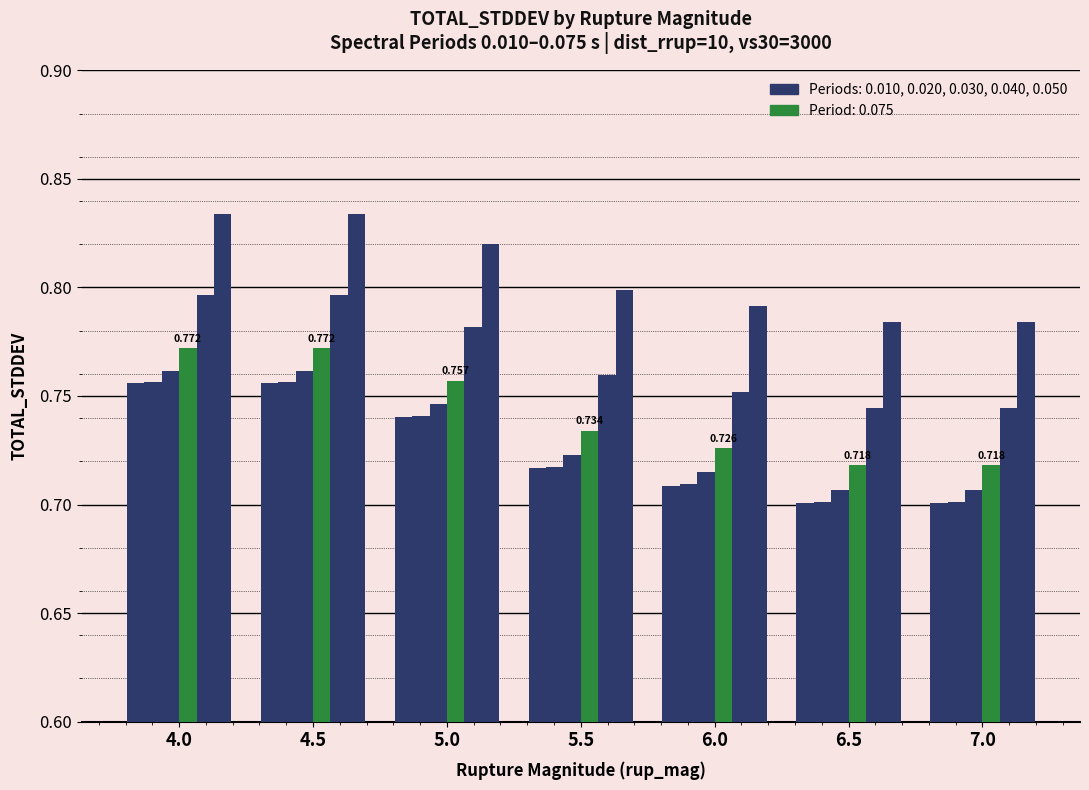

How many bars are there in each group?

6